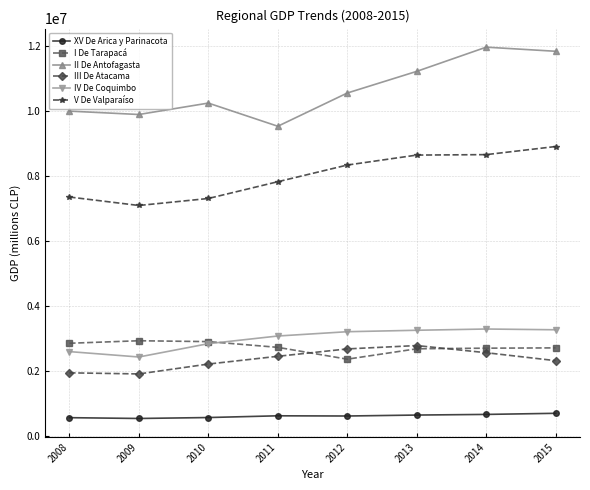

How many values in the I De Tarapacá series are below 2726445?

4